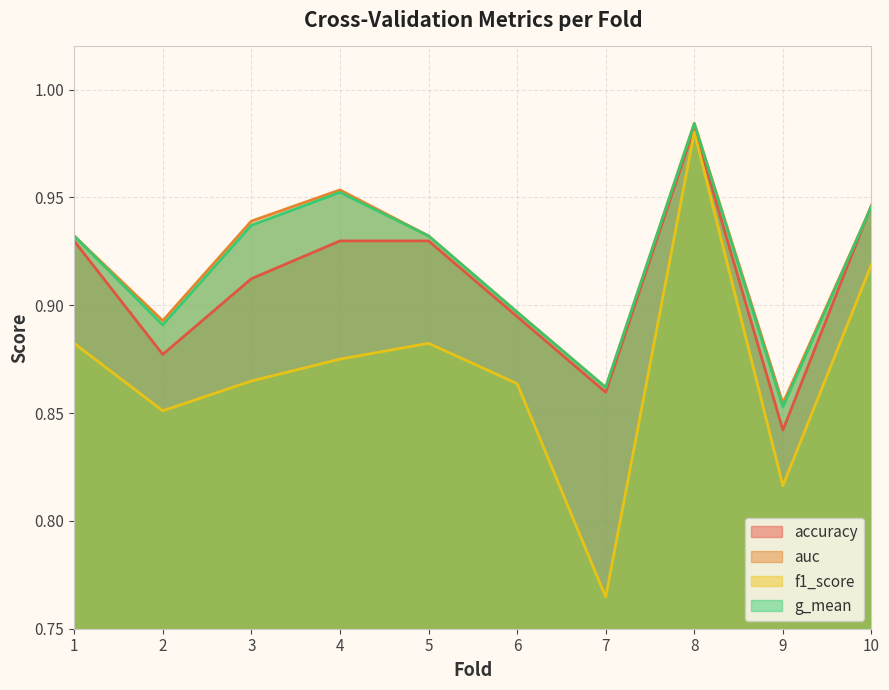

List the labels in order of accuracy value, smallest first.

9, 7, 2, 6, 3, 1, 4, 5, 10, 8